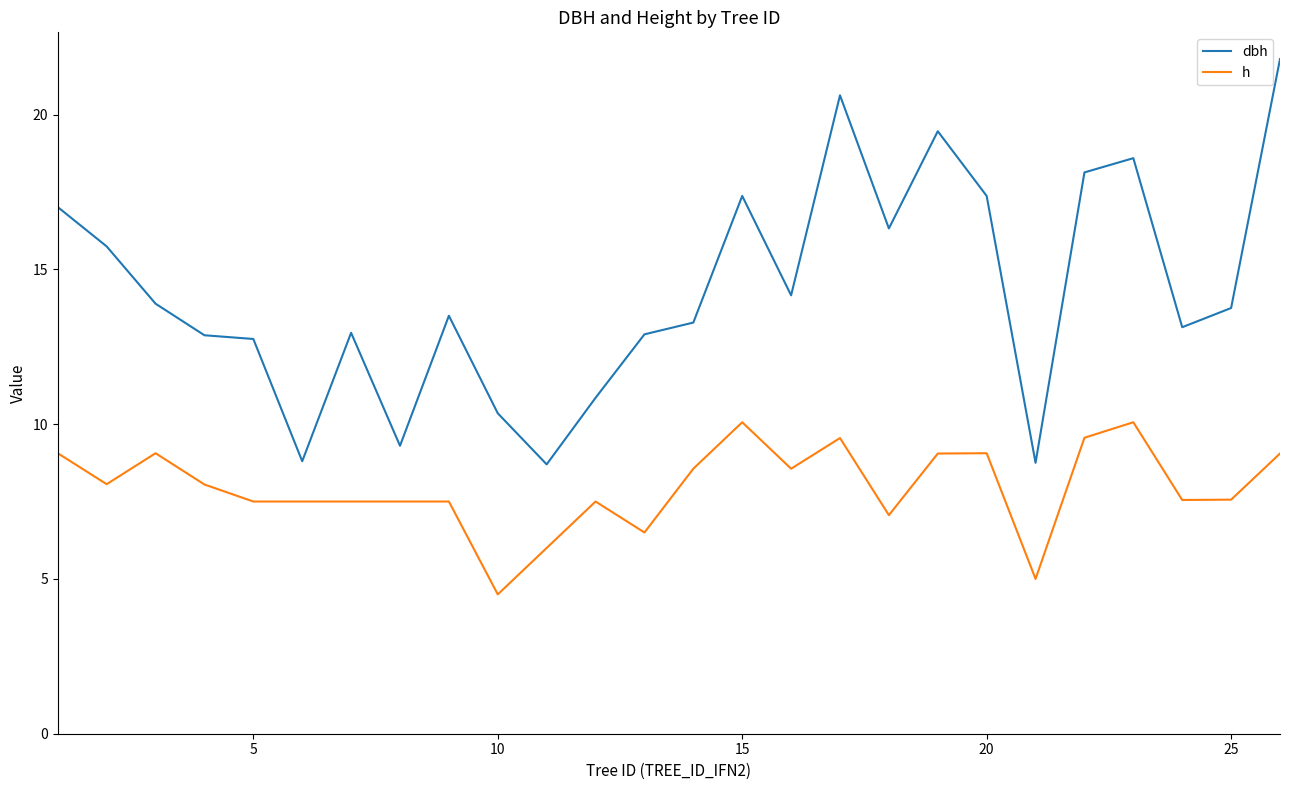

Is this an area chart (filled region under the line)?

No